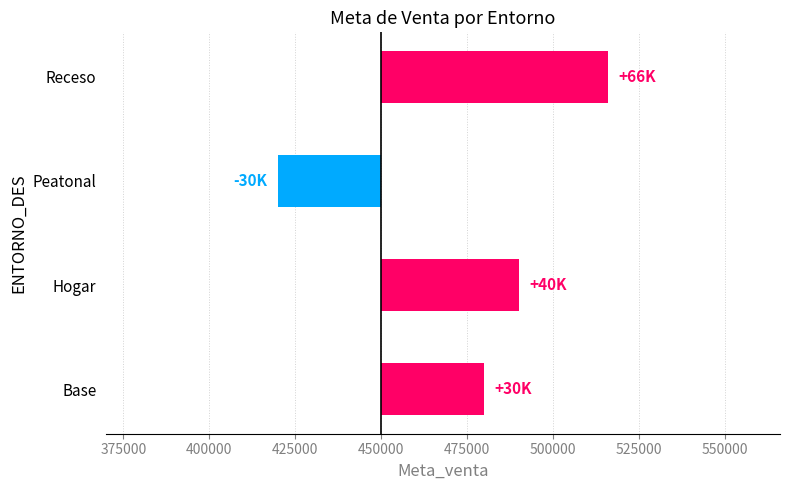

What is the average value?

26500